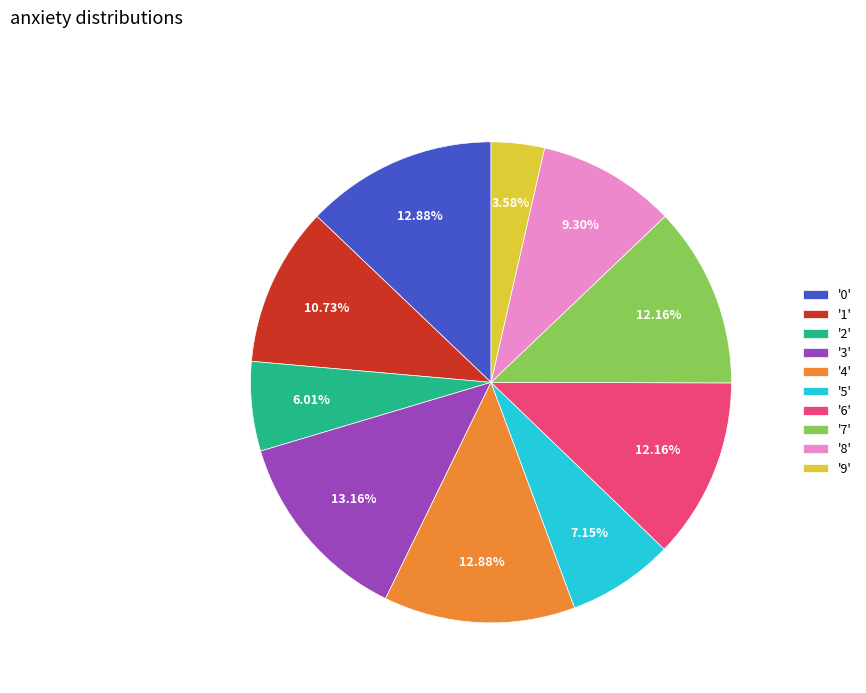

Do '3' and '5' together represent more than half of the pie?

No